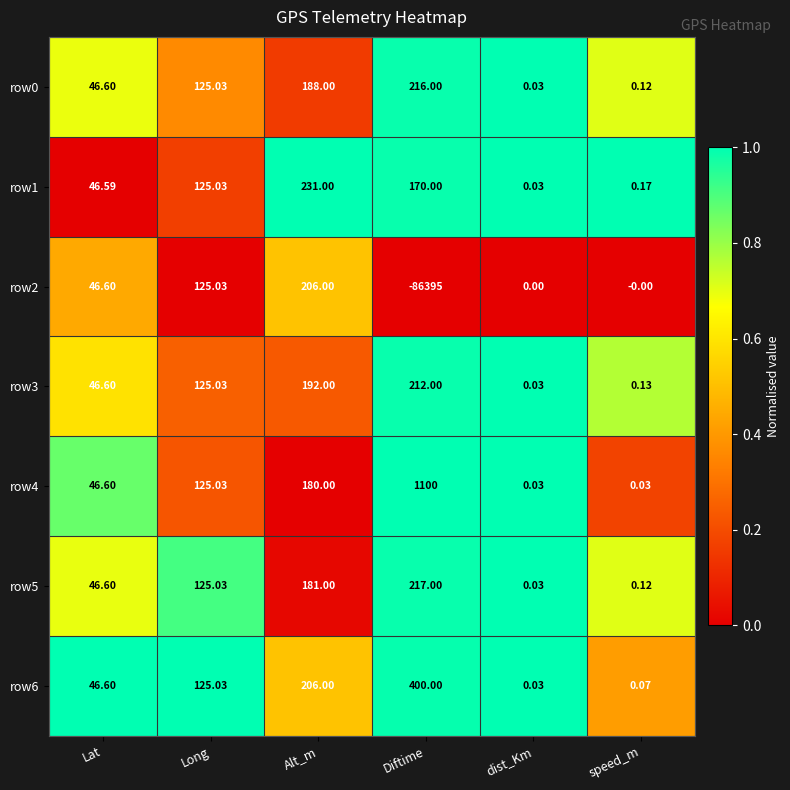

At which label does row6 first exceed 125?

Long